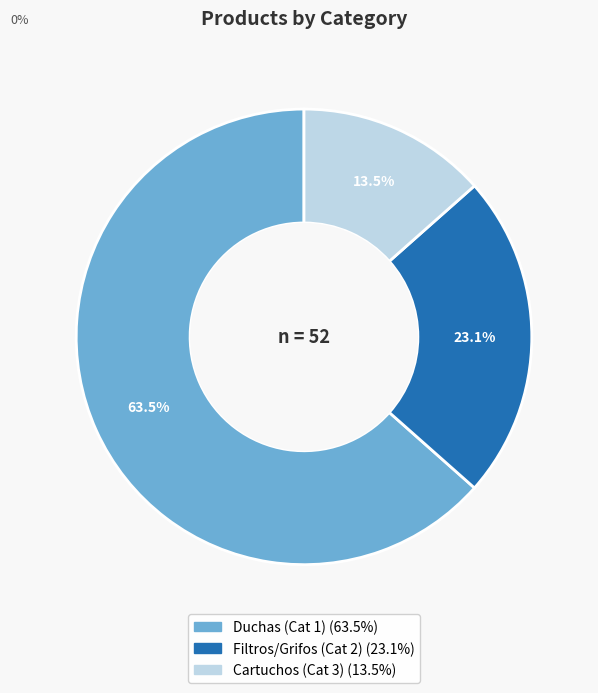

To the nearest percent, what is the difference between the largest and smallest slice percentages?

50%